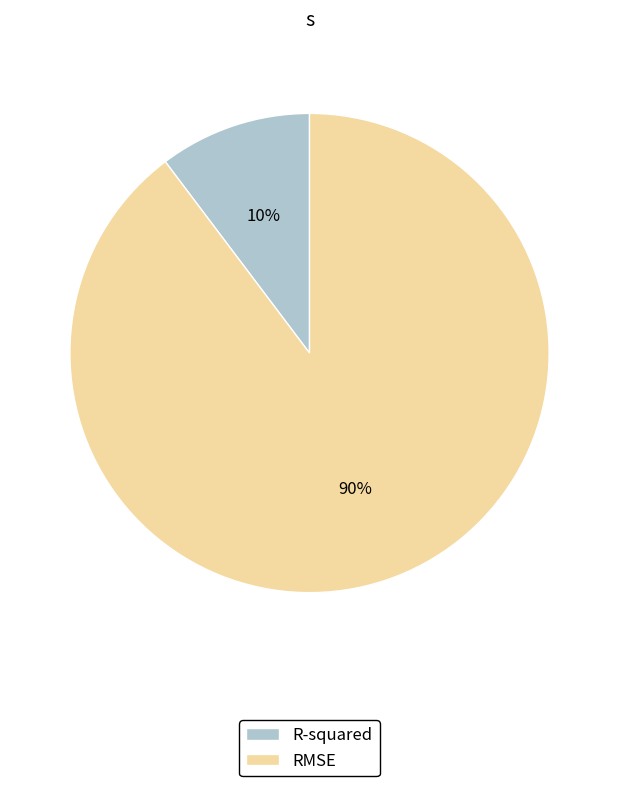

Between RMSE and R-squared, which is larger?

RMSE